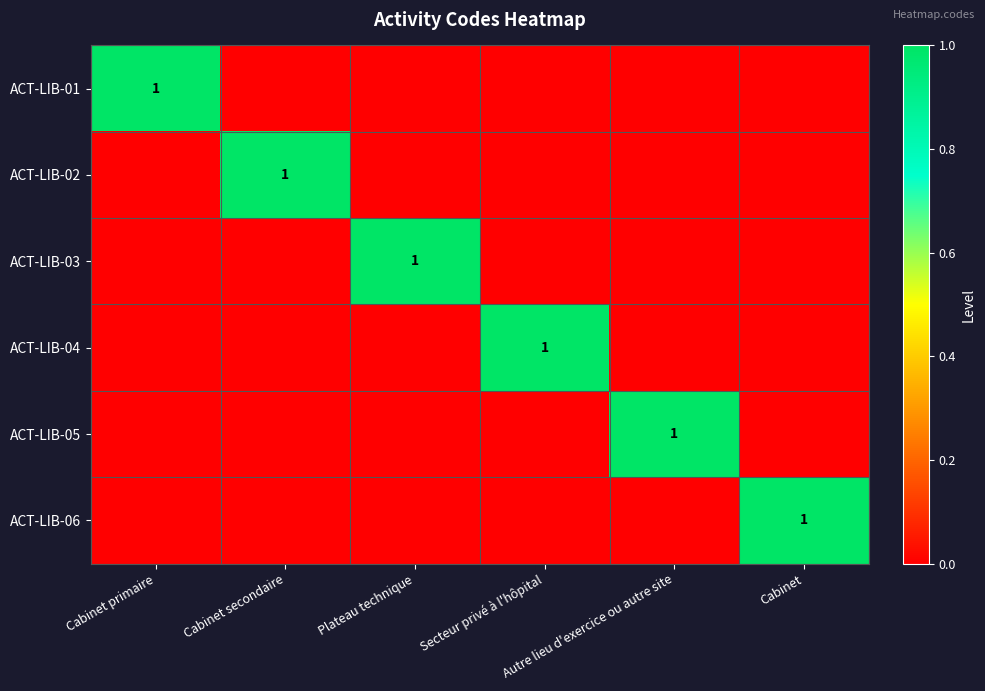

Is the value of ACT-LIB-04 at Cabinet primaire greater than the value of ACT-LIB-01 at Autre lieu d'exercice ou autre site?

No